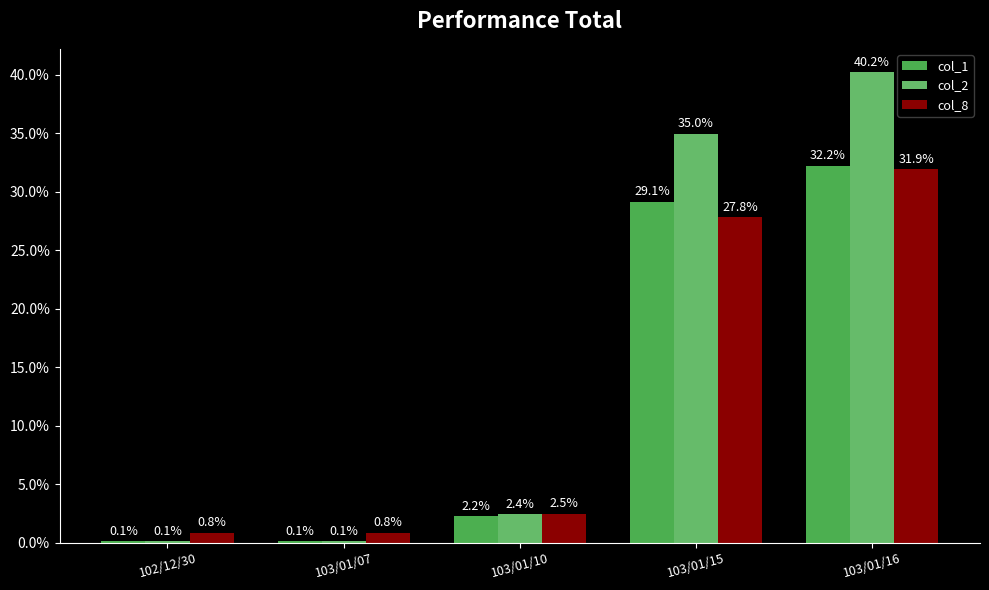

At how many categories does at least one series exceed 19?

2